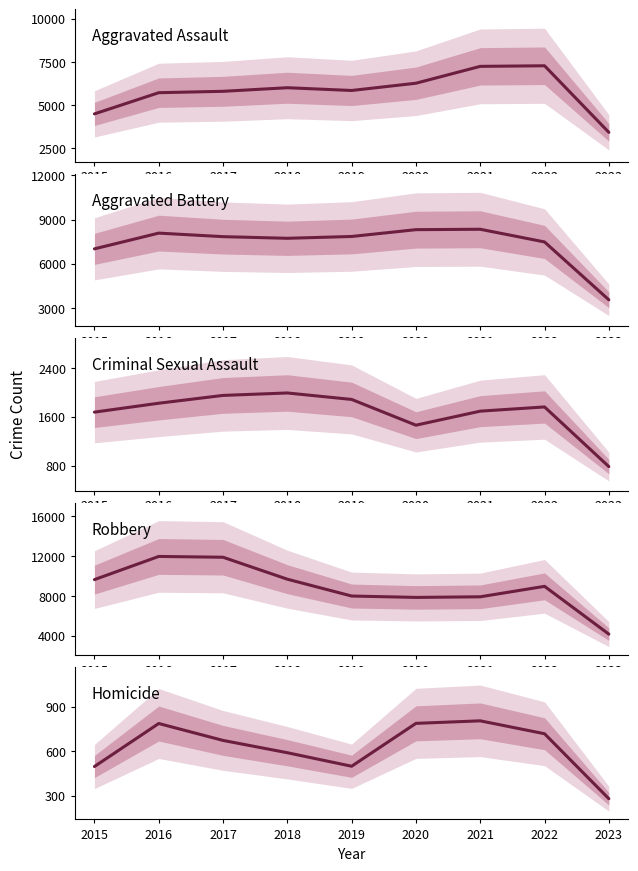

Reading left to right, extract all data points from this chart.

Aggravated Assault: 2015=4480	2016=5712	2017=5793	2018=6001	2019=5841	2020=6263	2021=7243	2022=7277	2023=3408
Aggravated Battery: 2015=7018	2016=8085	2017=7845	2018=7734	2019=7857	2020=8319	2021=8346	2022=7487	2023=3564
Criminal Sexual Assault: 2015=1678	2016=1824	2017=1952	2018=1992	2019=1886	2020=1464	2021=1694	2022=1763	2023=785
Robbery: 2015=9638	2016=11960	2017=11880	2018=9680	2019=7994	2020=7855	2021=7917	2022=8965	2023=4175
Homicide: 2015=496	2016=786	2017=672	2018=589	2019=498	2020=787	2021=804	2022=717	2023=279